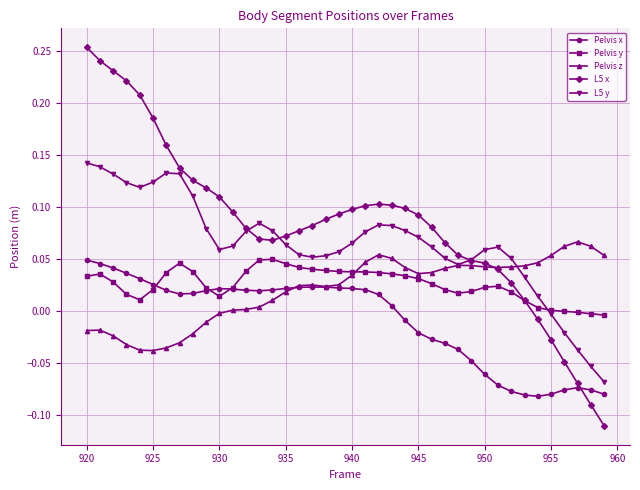

Which series has the largest total across all categories?

L5 x